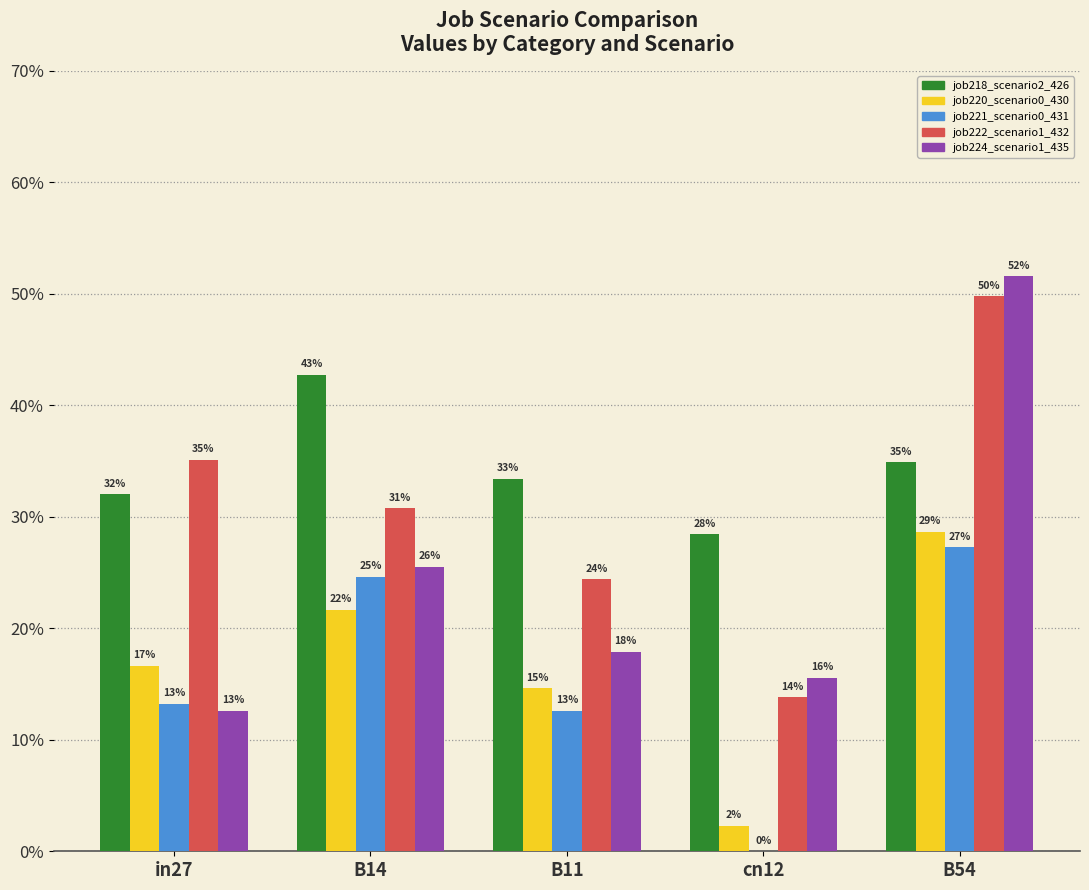

The value of job222_scenario1_432 at B11 is 0.1. True or false?

False